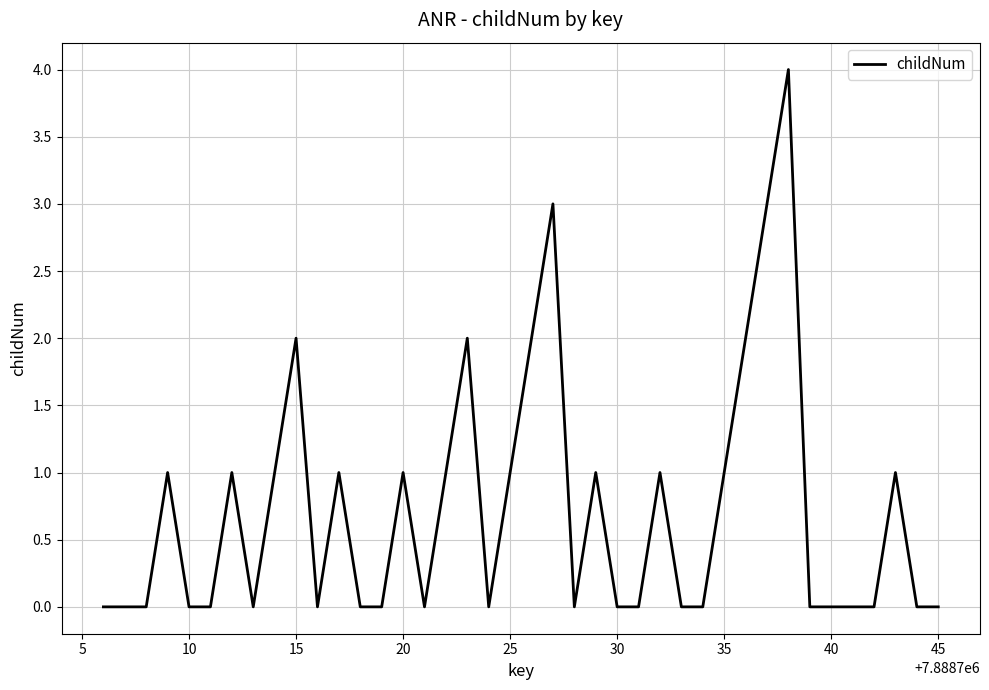

What is the greatest value displayed?

4